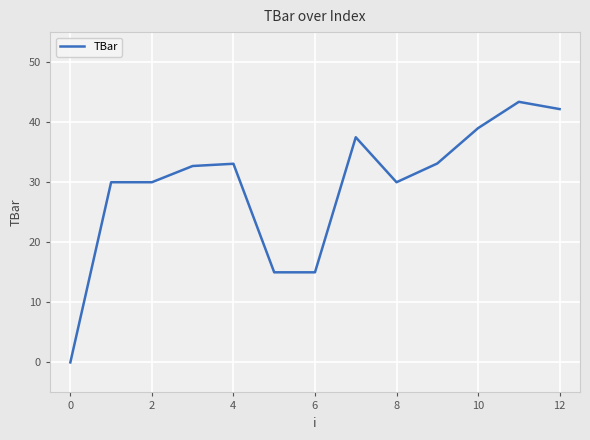

What is the greatest value displayed?

43.4